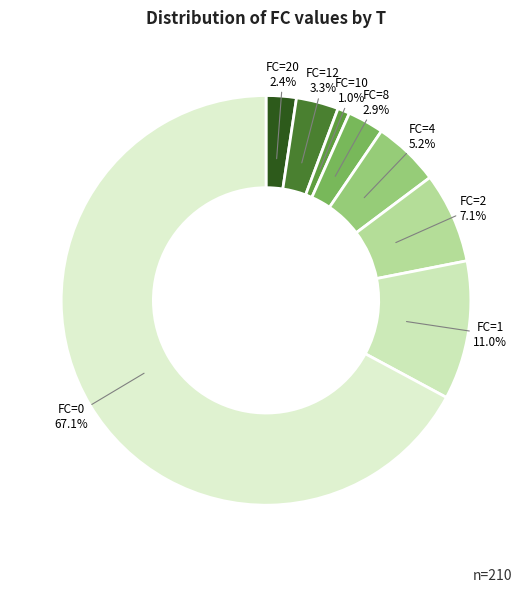

Which slice is the smallest?

FC=10